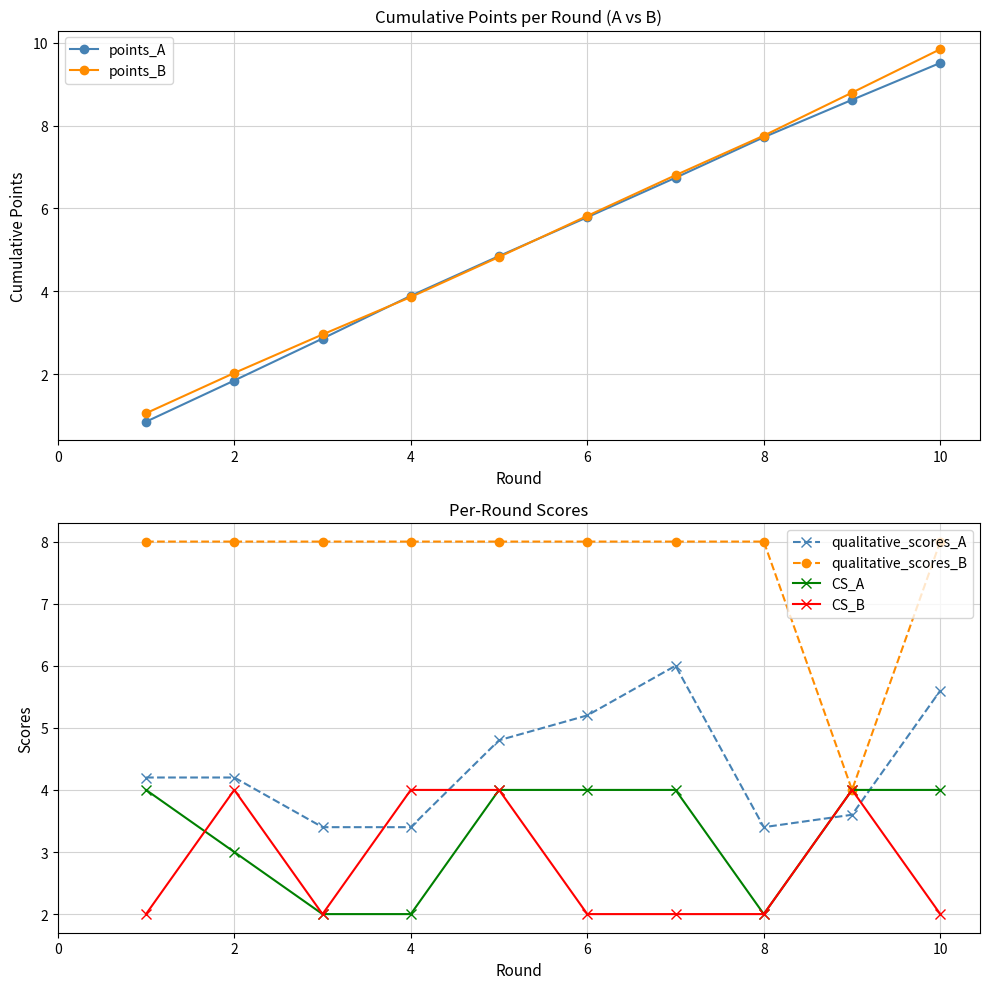

Reading right to left, list all the values displayed in this chart.

points_A: 9.5	8.6	7.7	6.7	5.8	4.9	3.9	2.9	1.8	0.8
points_B: 9.8	8.8	7.8	6.8	5.8	4.8	3.9	3.0	2.0	1.1
qualitative_scores_A: 5.6	3.6	3.4	6.0	5.2	4.8	3.4	3.4	4.2	4.2
qualitative_scores_B: 8.0	4.0	8.0	8.0	8.0	8.0	8.0	8.0	8.0	8.0
CS_A: 4.0	4.0	2.0	4.0	4.0	4.0	2.0	2.0	3.0	4.0
CS_B: 2.0	4.0	2.0	2.0	2.0	4.0	4.0	2.0	4.0	2.0